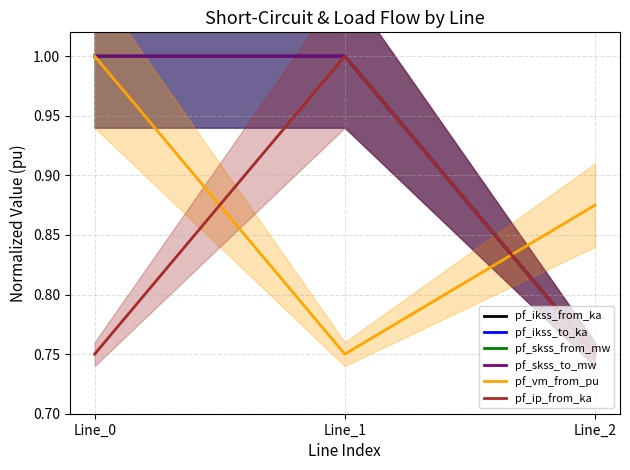

What is the maximum value shown in the chart?

1.0